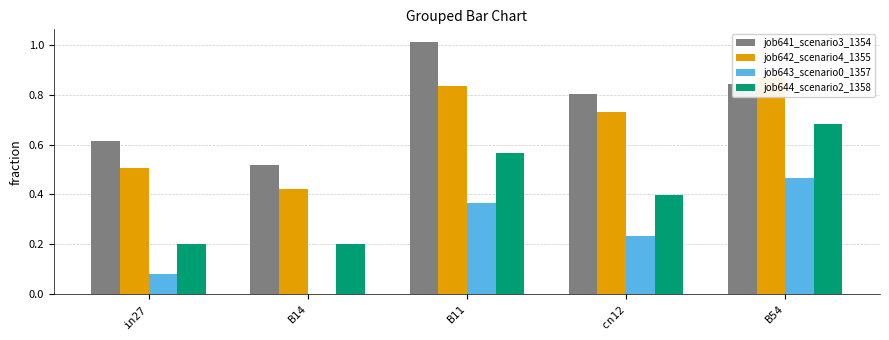

List the series in order of their peak value, lowest first.

job643_scenario0_1357, job644_scenario2_1358, job642_scenario4_1355, job641_scenario3_1354